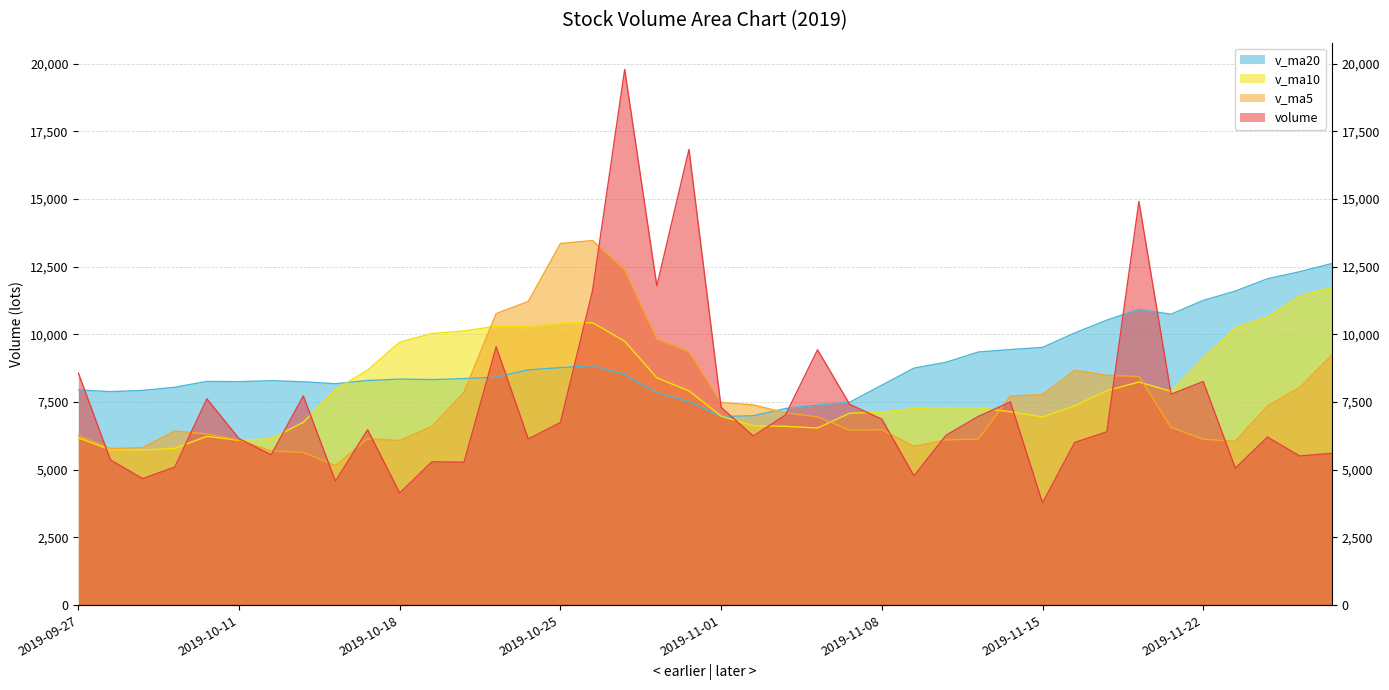

How many data points in v_ma10 are less than 7899?

20